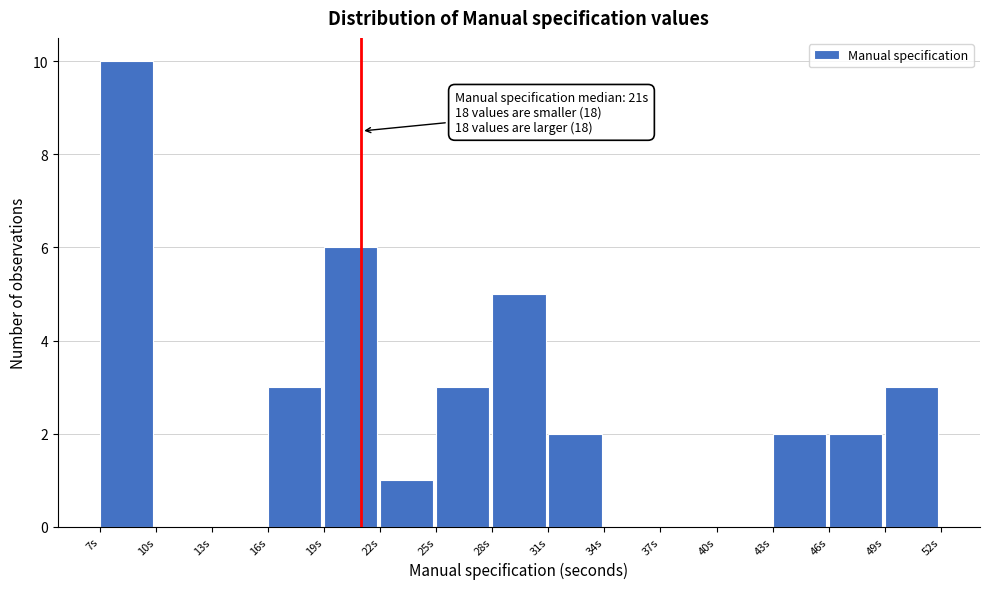

Which range on the x-axis has the tallest bar?

7 to 10